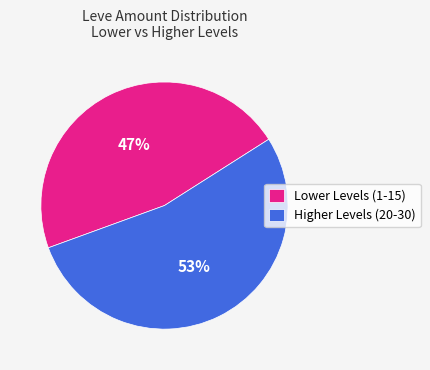

To the nearest percent, what is the average slice percentage?

50%